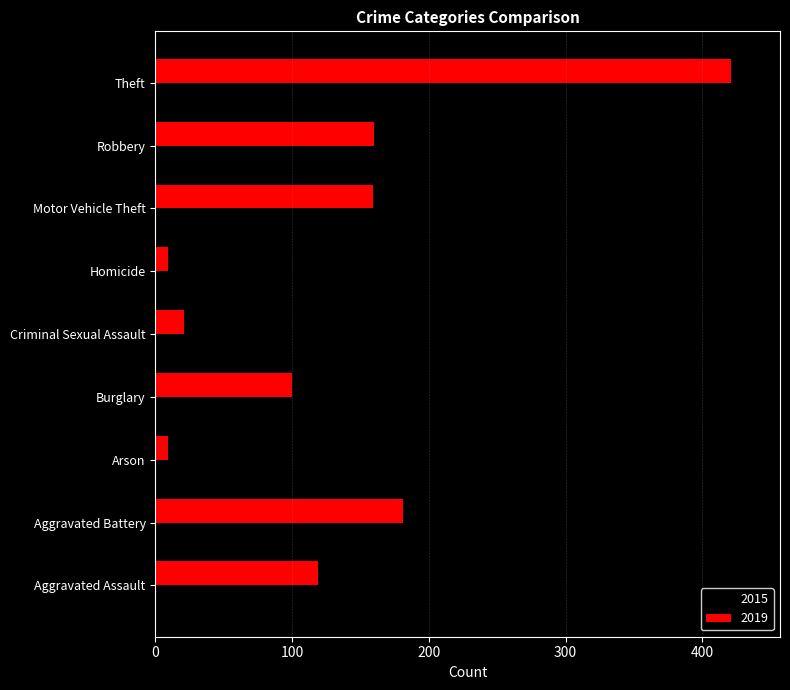

What is the difference between the 2015 values at Aggravated Assault and Motor Vehicle Theft?

49